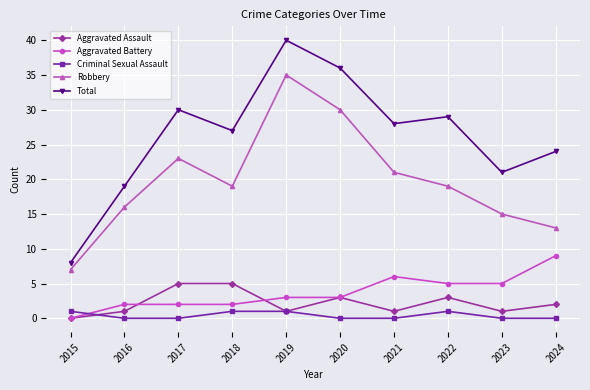

At which category does the chart reach its peak across all series?

2019